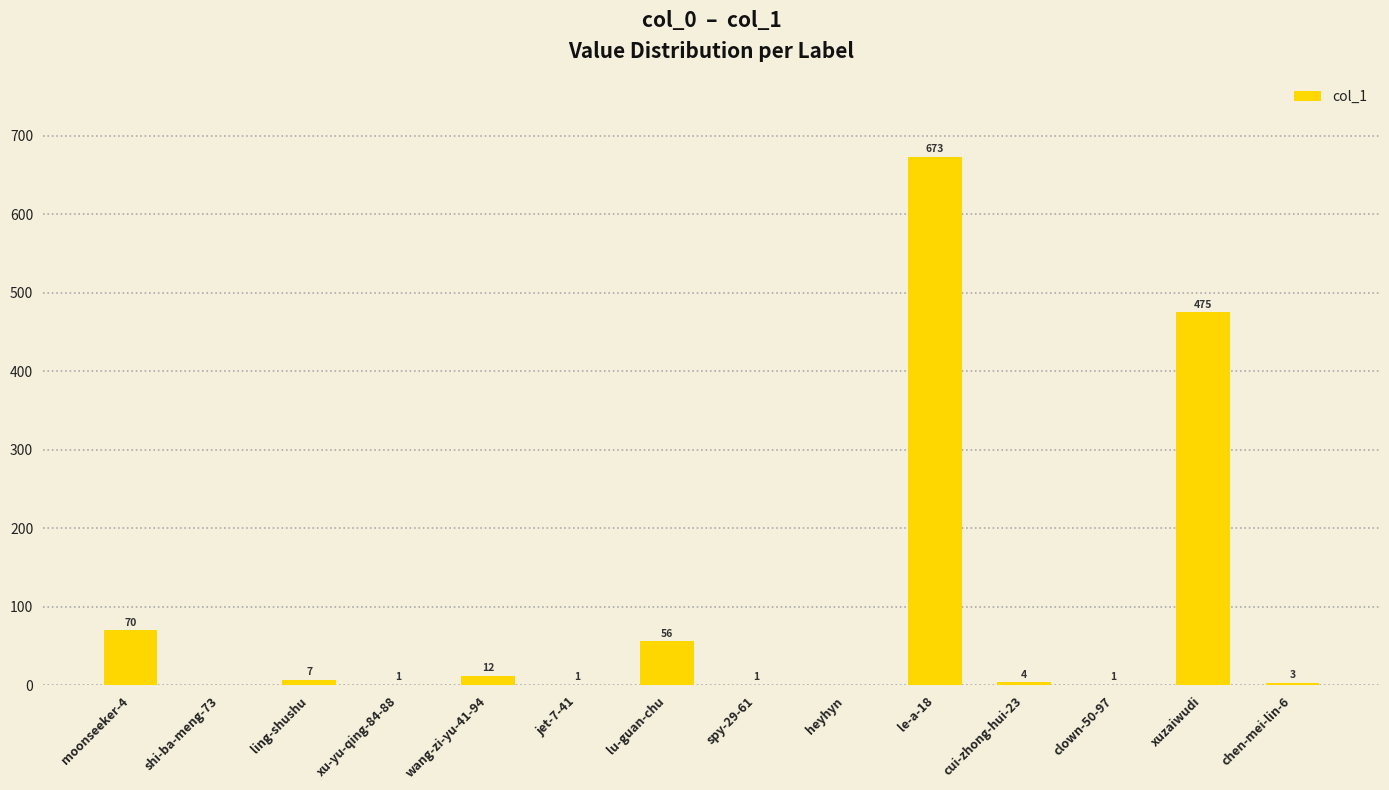

How many values are above zero?

12